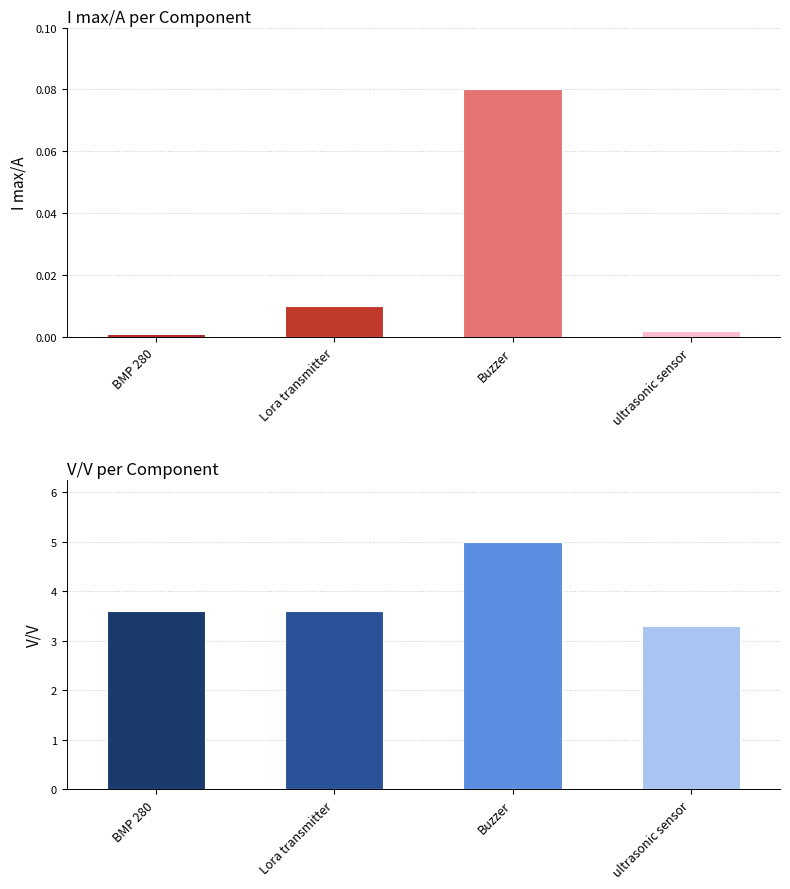

Are the bars grouped side by side (vs. stacked)?

Yes